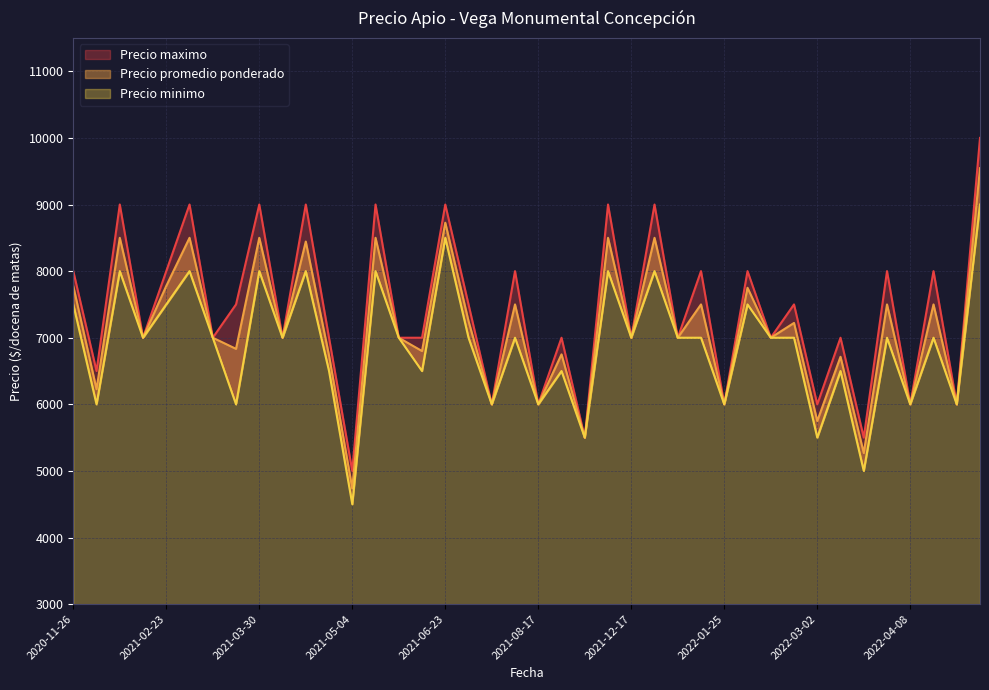

Count the number of categories in the chart.

40